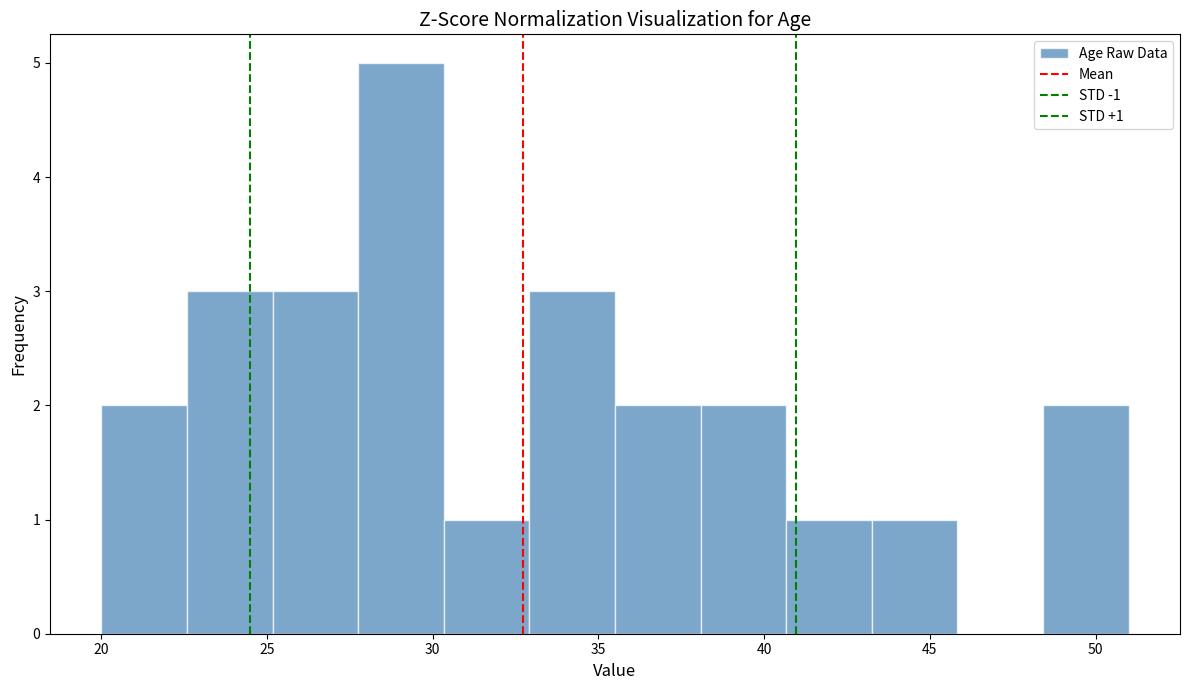

Which range on the x-axis has the tallest bar?

28.0 to 30.5